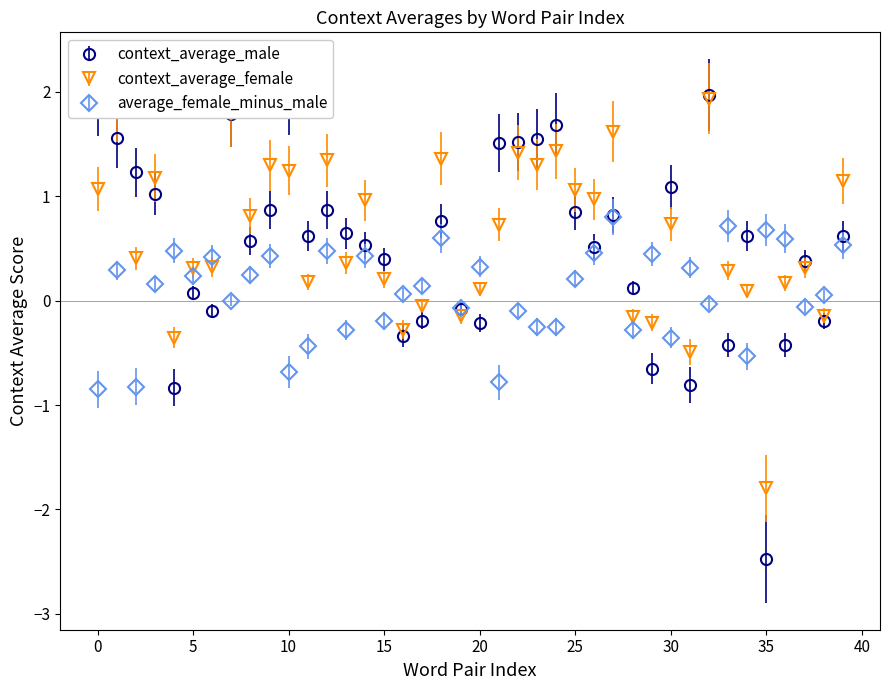

What is the greatest value displayed?

2.0